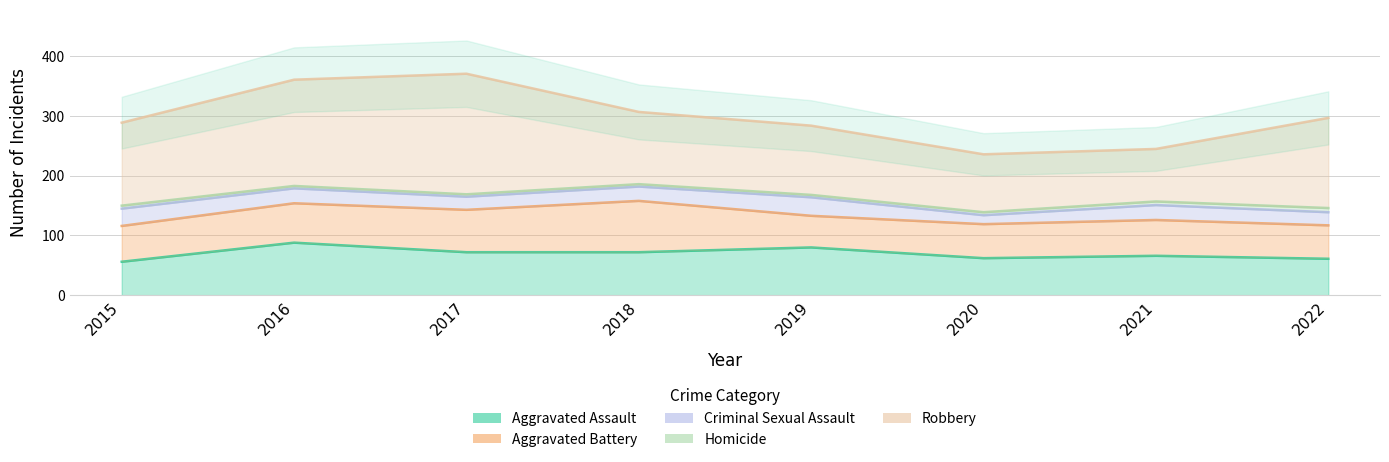

The value of Homicide at 2022 is 7. True or false?

True